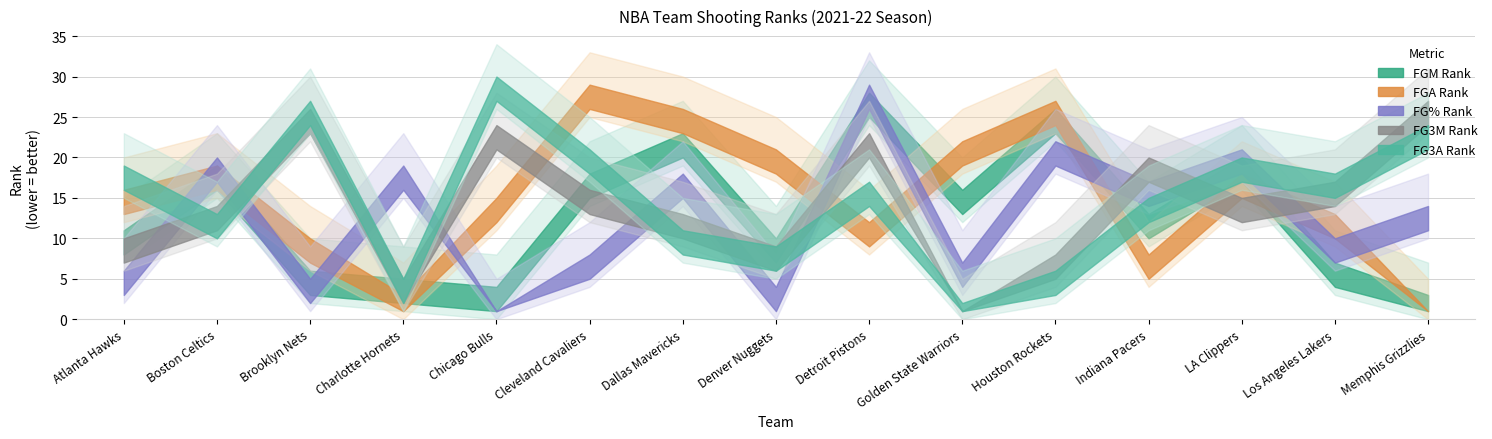

True or false: FG3M_RANK has a value of 3 at Houston Rockets.

False